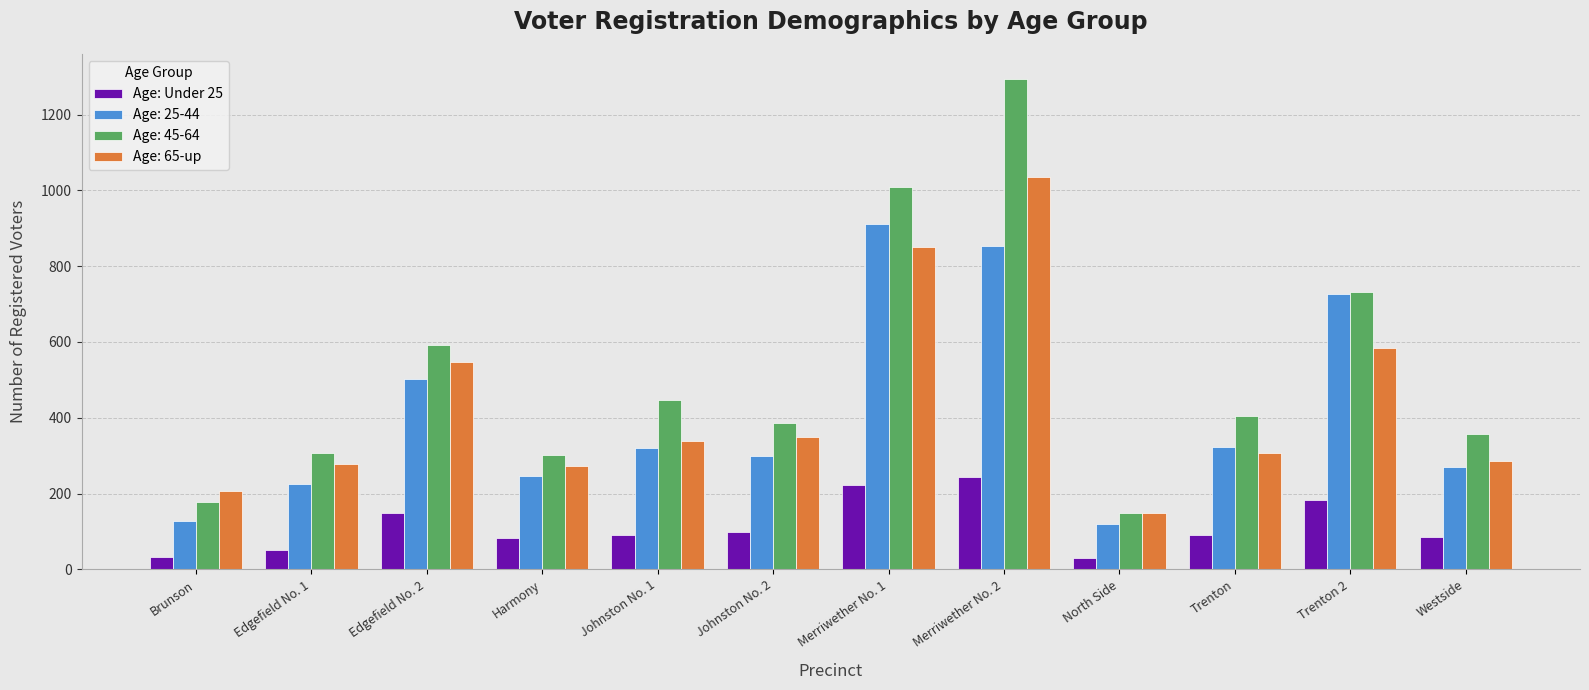

The value of Age: Under 25 at Merriwether No. 2 is 244. True or false?

True